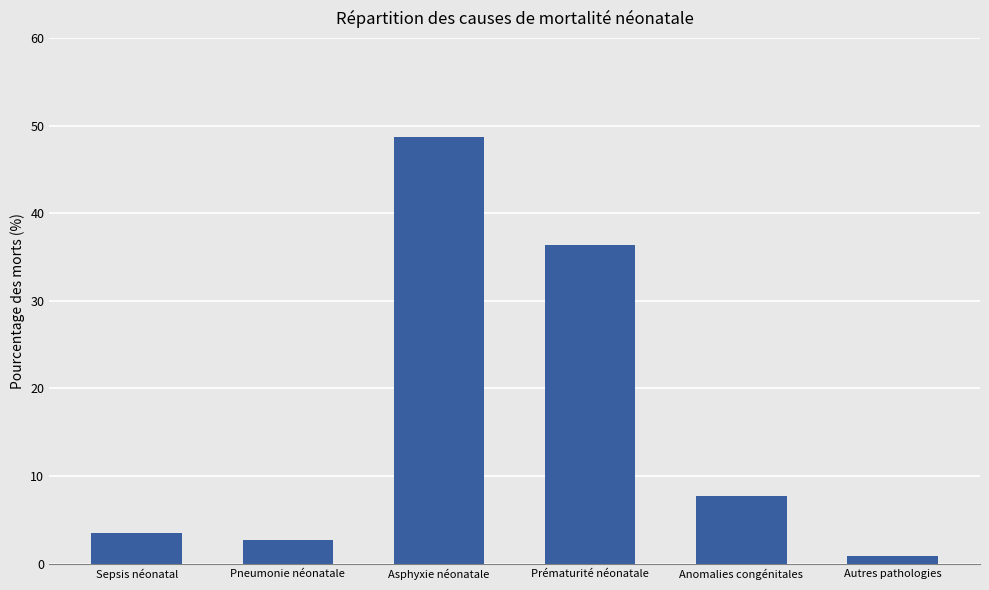

Does the chart contain stacked bars?

No